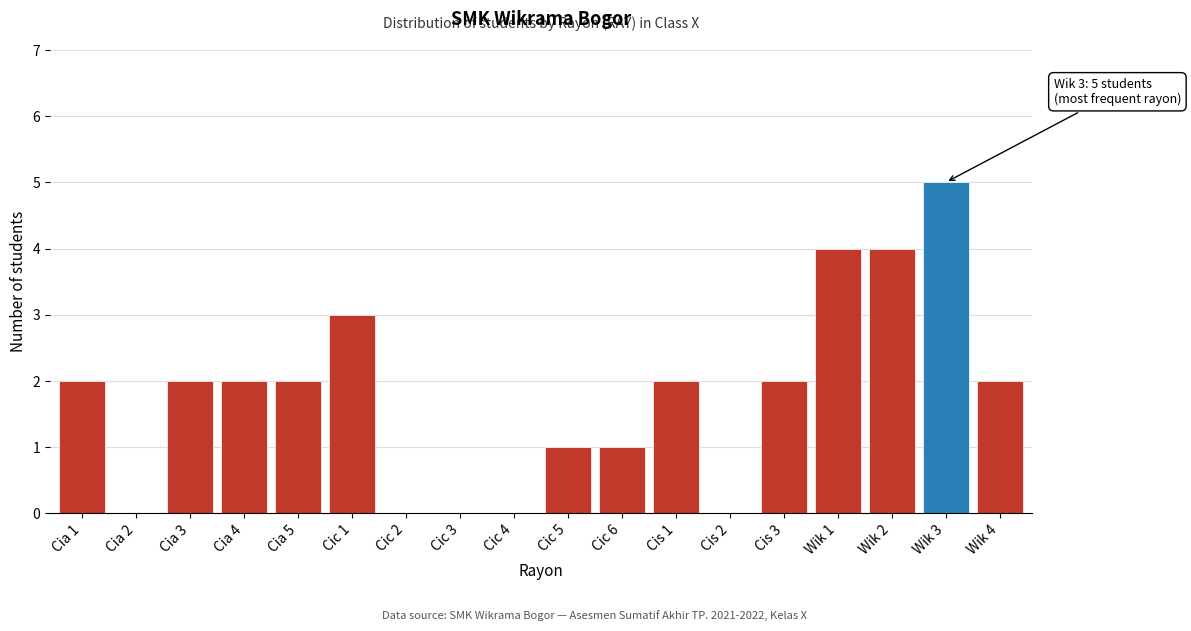

Reading left to right, list all the values displayed in this chart.

Cia 1=2	Cia 2=0	Cia 3=2	Cia 4=2	Cia 5=2	Cic 1=3	Cic 2=0	Cic 3=0	Cic 4=0	Cic 5=1	Cic 6=1	Cis 1=2	Cis 2=0	Cis 3=2	Wik 1=4	Wik 2=4	Wik 3=5	Wik 4=2